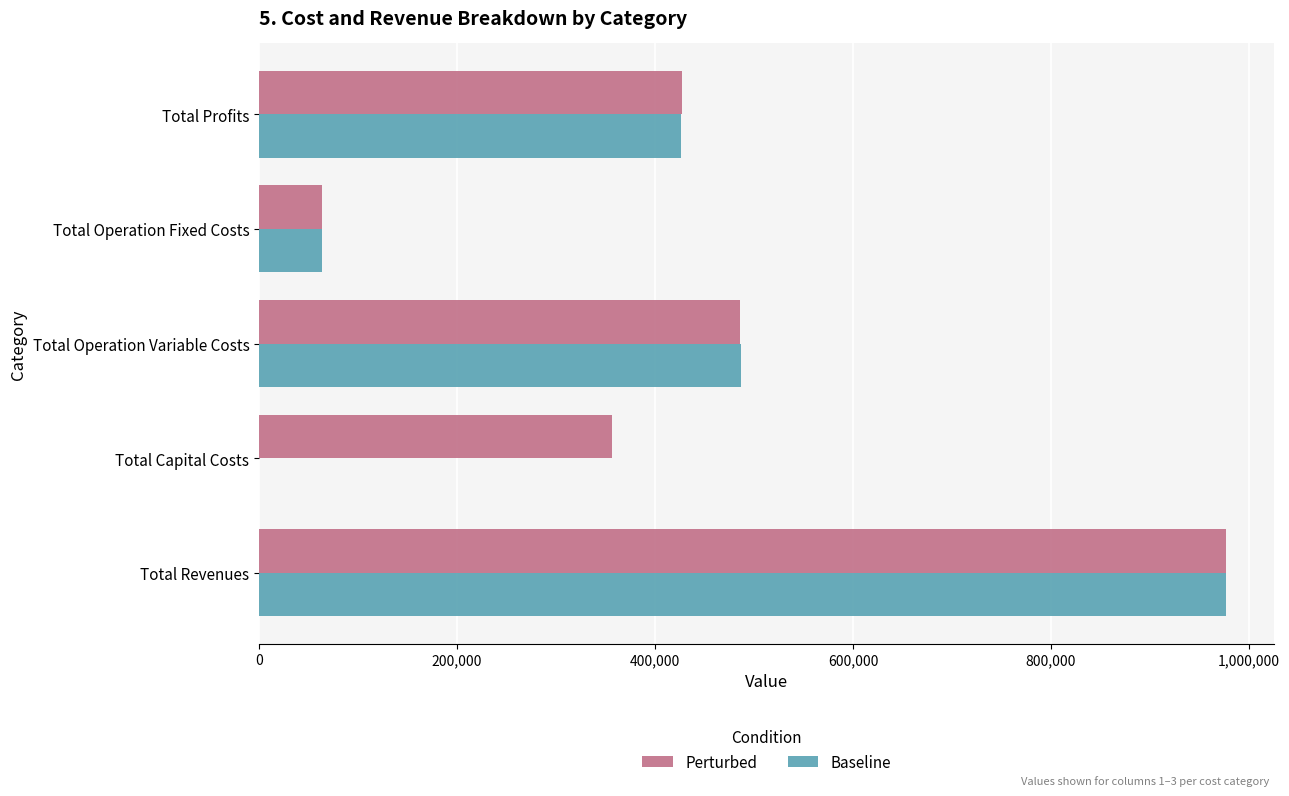

What is the sum of all Baseline values?

1953339.9